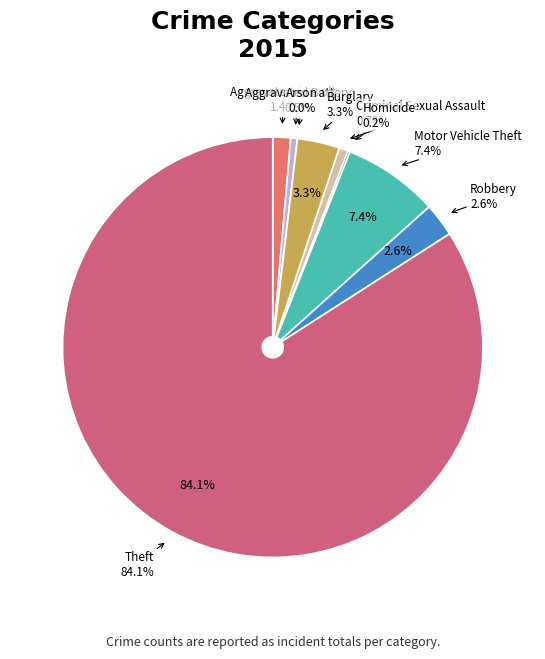

What percentage is NOT represented by Theft?

15.9%